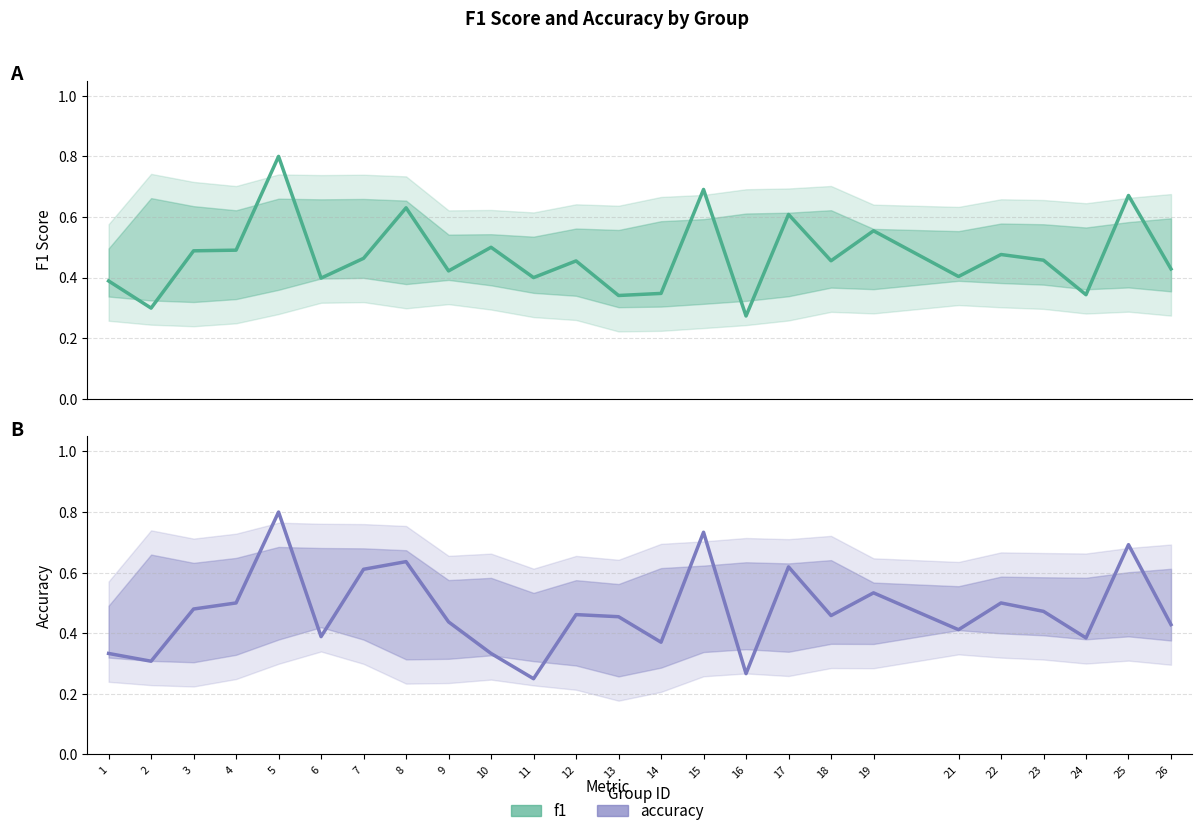

Which series has the widest spread of values?

accuracy